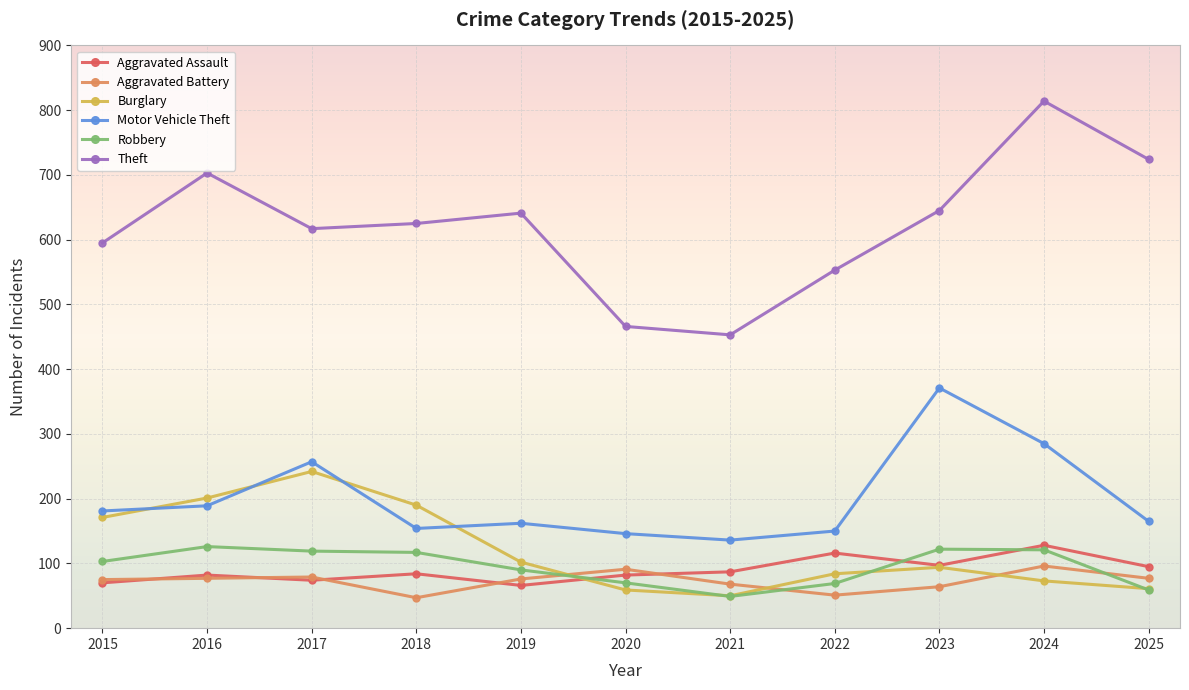

The Robbery series shows 122 at 2023. True or false?

True